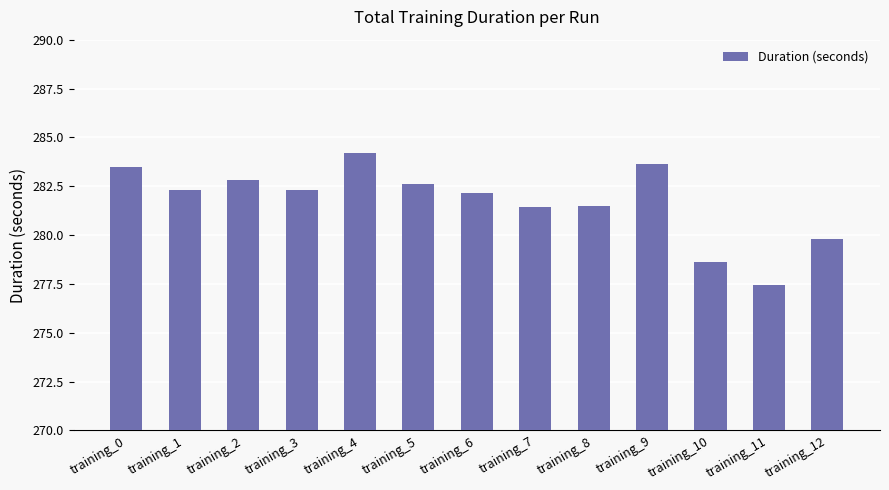

What is the change in value from training_1 to training_10?

-3.7